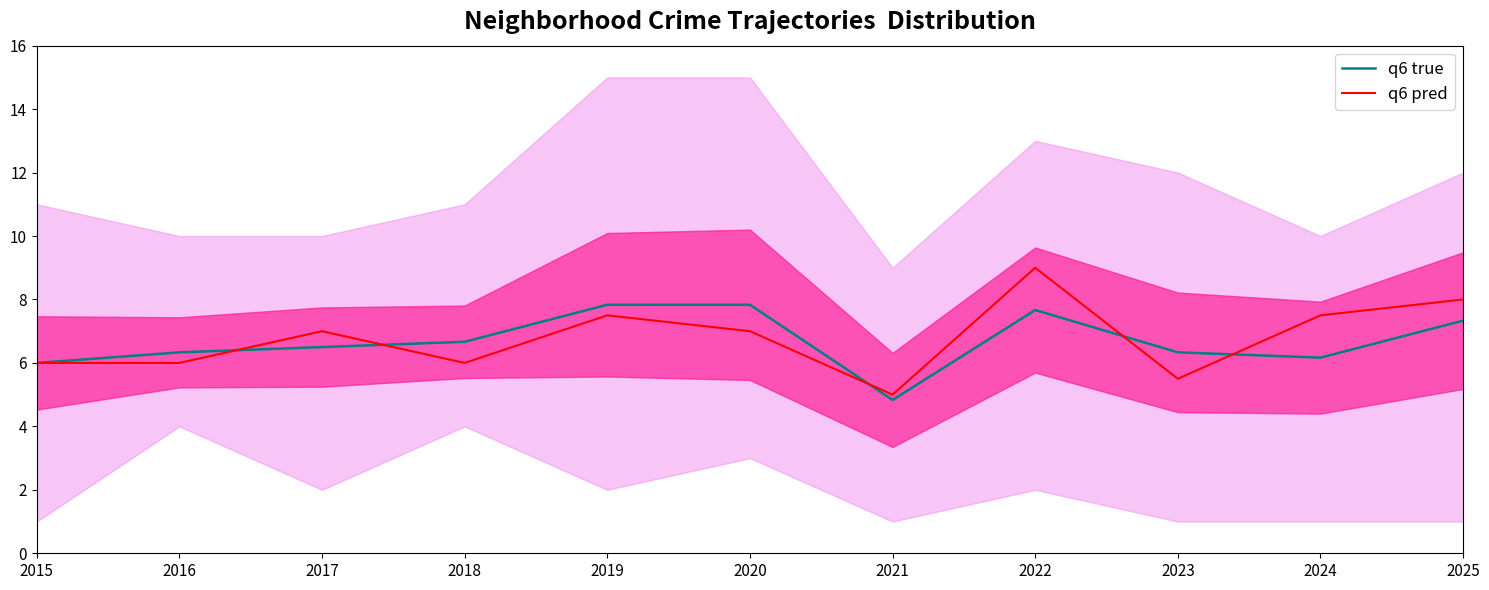

Which series changed the most between 2016 and 2024?

q6 pred